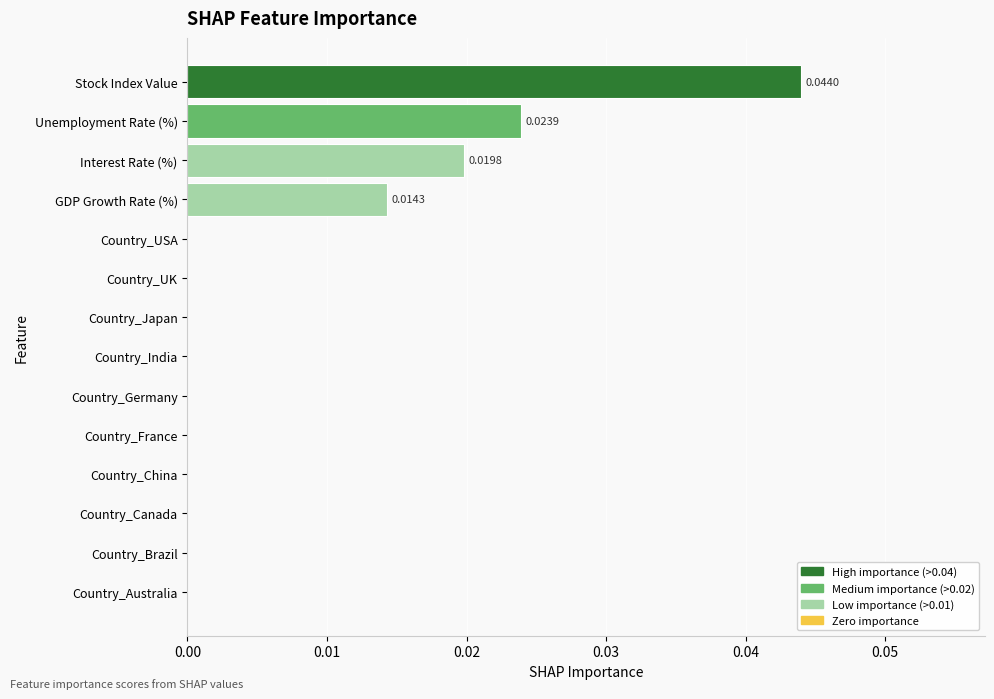

Between GDP Growth Rate (%) and Country_Japan, which is larger?

GDP Growth Rate (%)